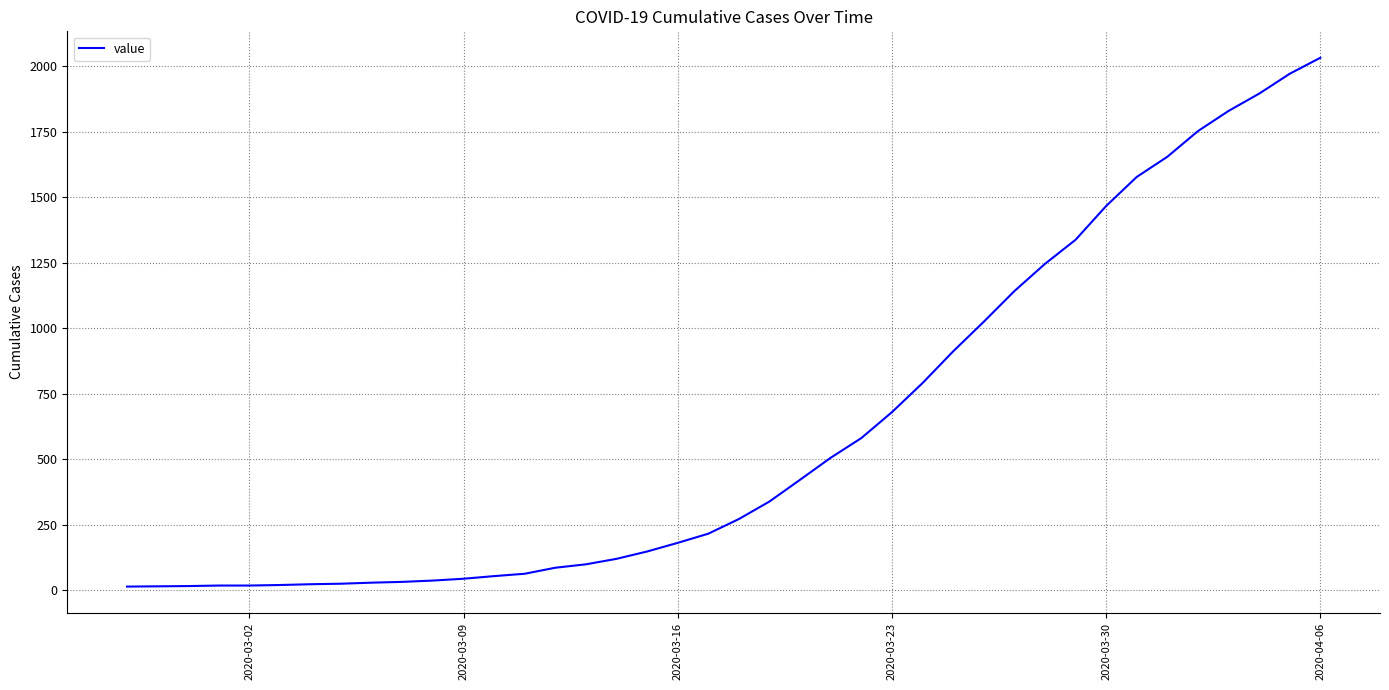

What is the average value?

616